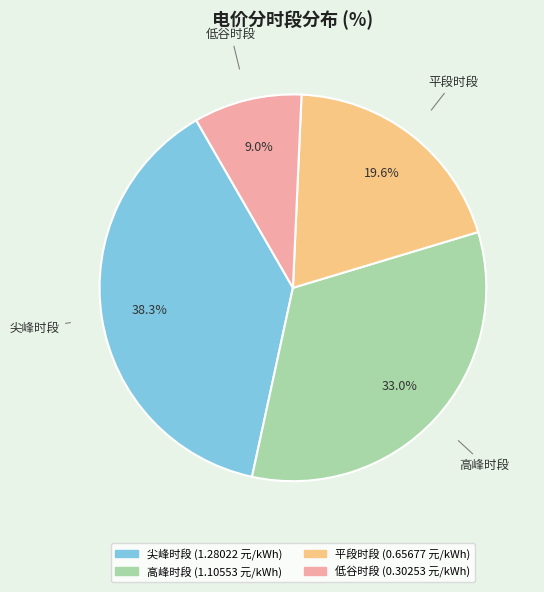

Count the number of slices in the pie.

4